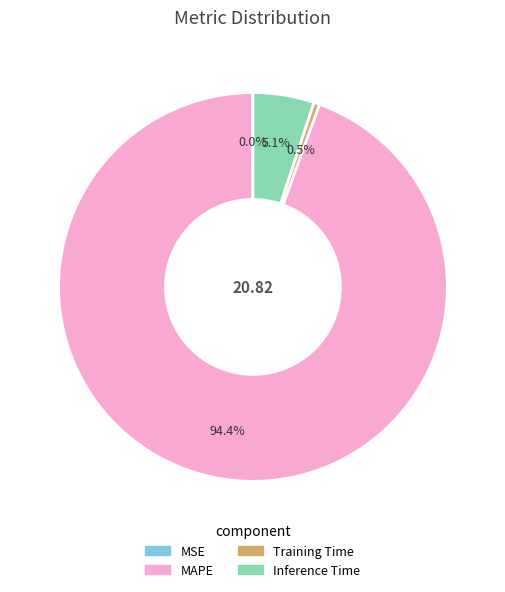

To the nearest percent, what percentage of the pie is MAPE?

94%